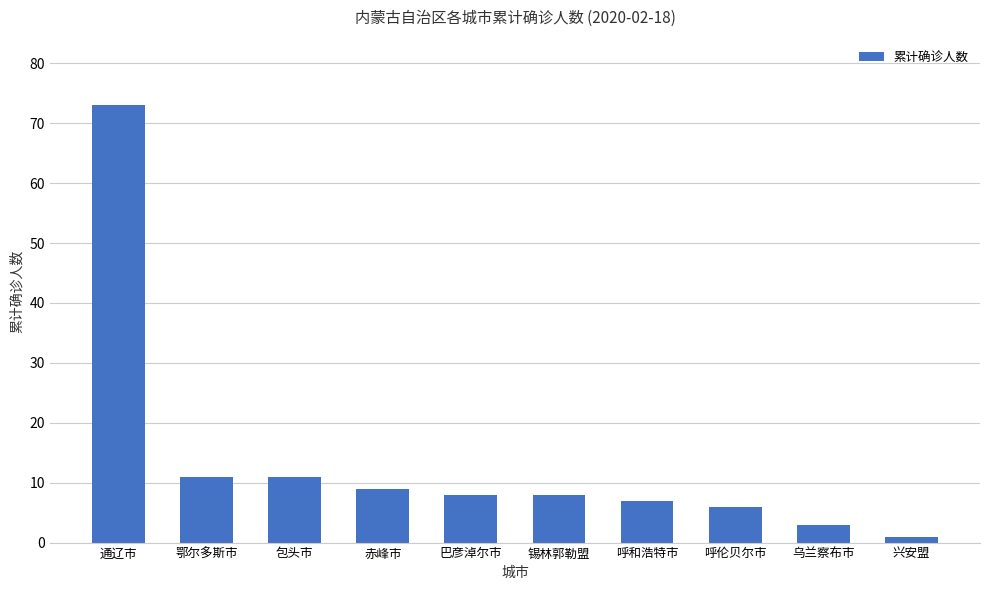

Approximately how many times larger is the value at 巴彦淖尔市 compared to 包头市?

0.7